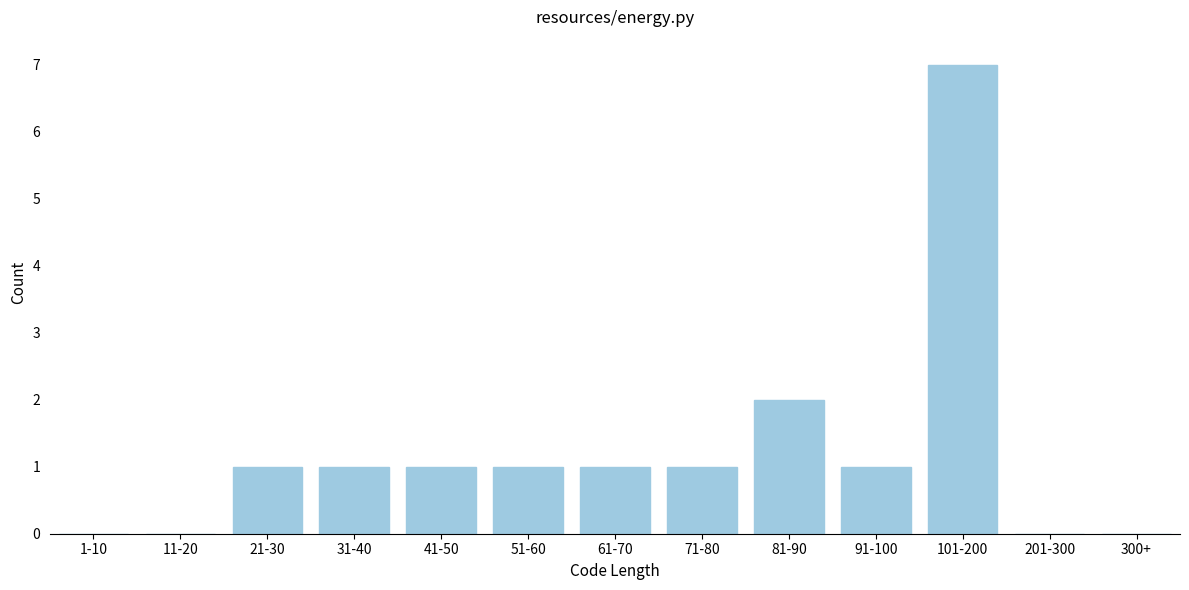

Reading left to right, what are all the values shown in this chart?

1-10=0	11-20=0	21-30=1	31-40=1	41-50=1	51-60=1	61-70=1	71-80=1	81-90=2	91-100=1	101-200=7	201-300=0	300+=0